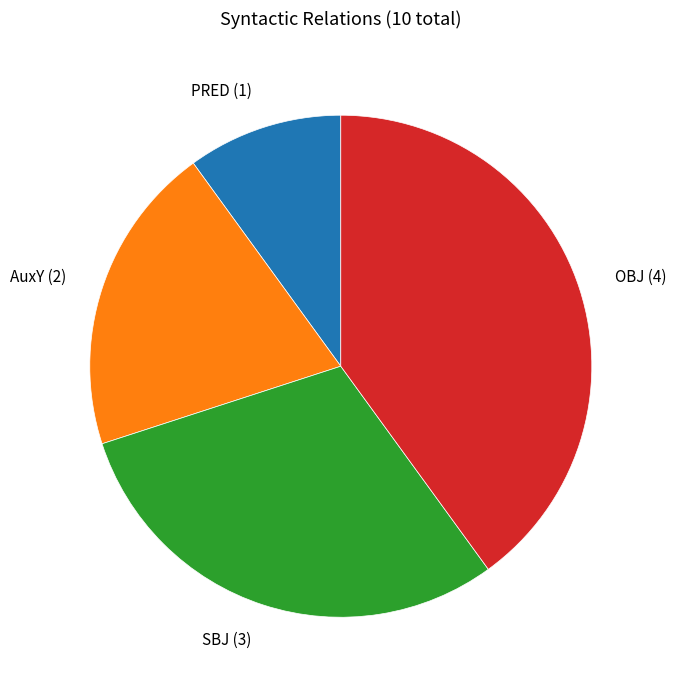

The OBJ slice represents 40% of the pie. True or false?

True